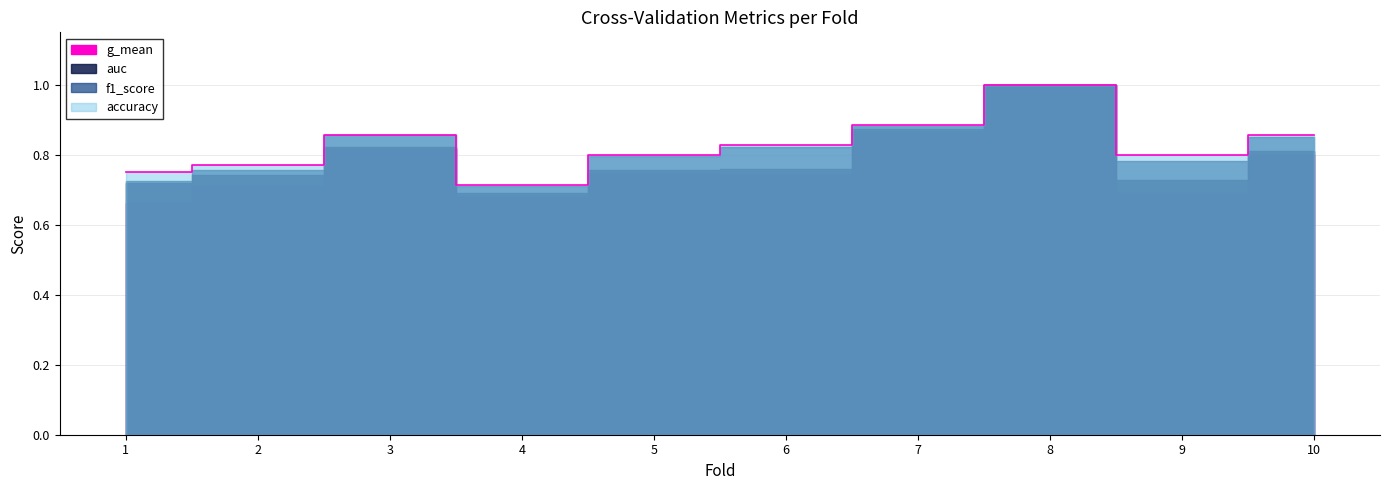

Between 5 and 6, which series saw the biggest shift?

accuracy